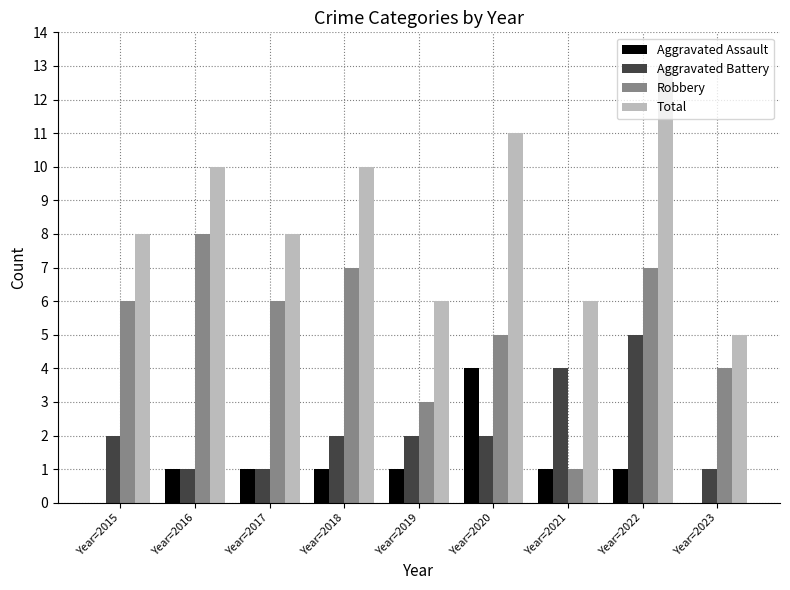

Which series has the largest range (max minus min)?

Total